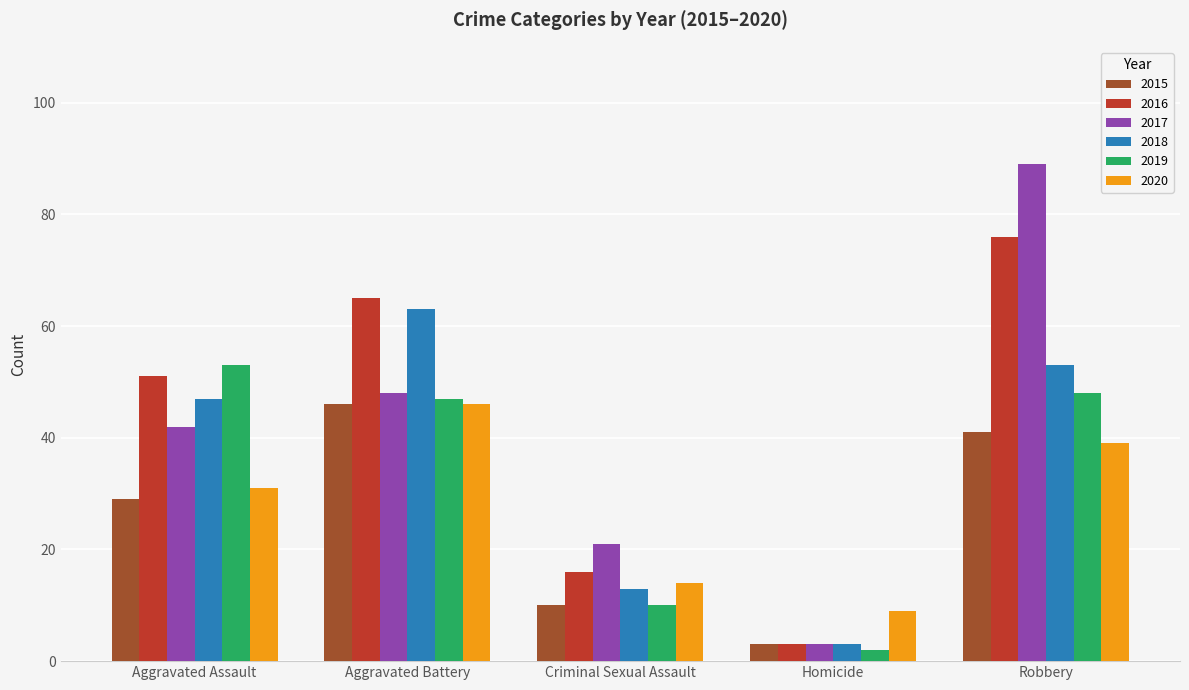

Does the chart contain any negative values?

No